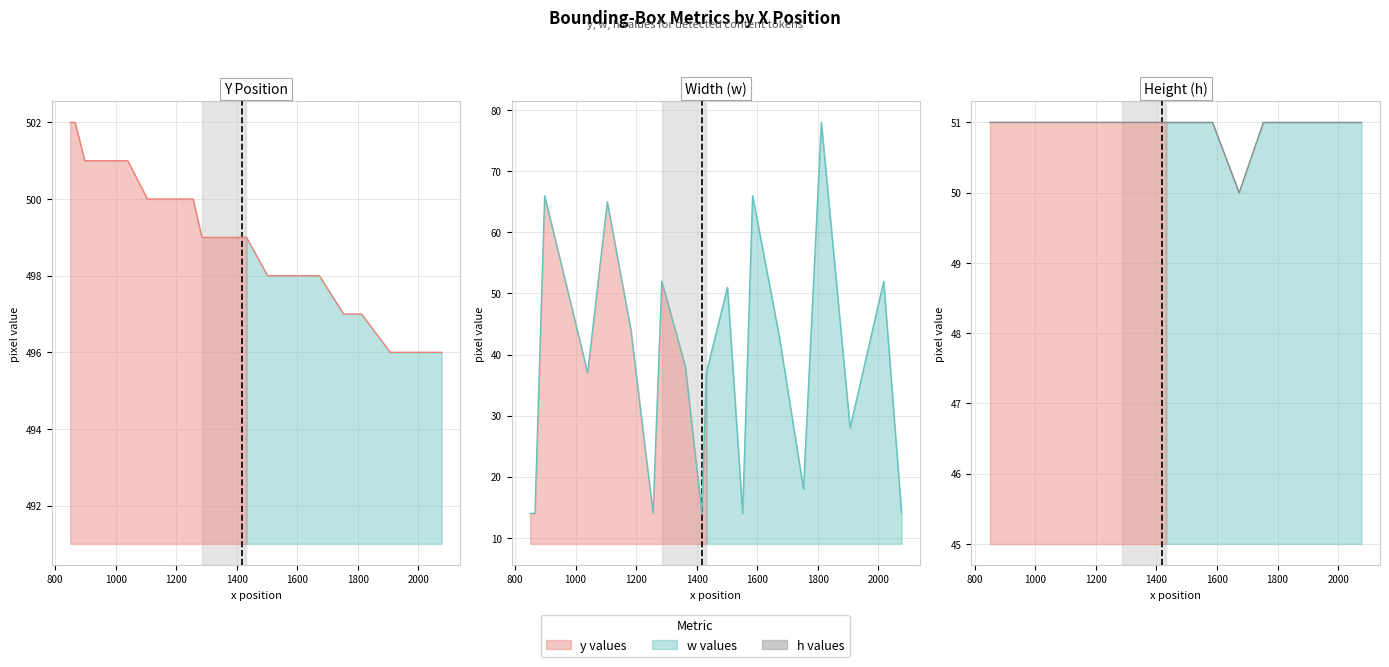

Which series has the largest total across all categories?

Y Position line